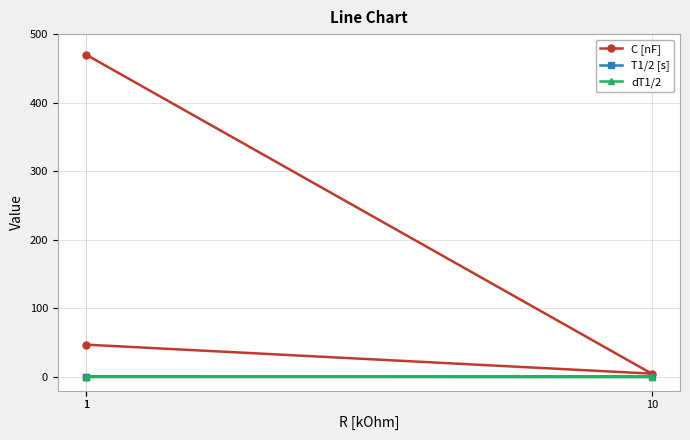

Reading left to right, what are all the values shown in this chart?

C [nF]: 470.0	4.7	47.0
T1/2 [s]: 0.3	0.0	0.0
dT1/2: 0.0	0.0	0.0